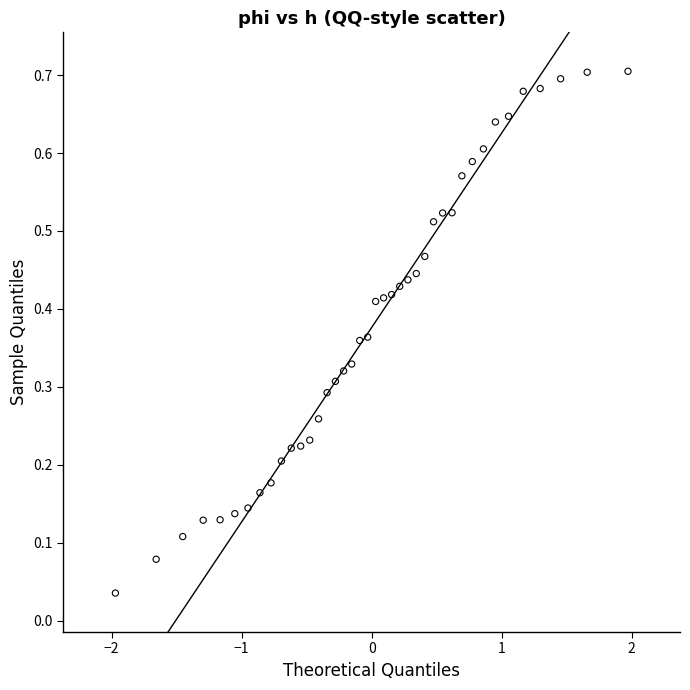

What is the range of X values (max minus min)?

3.9